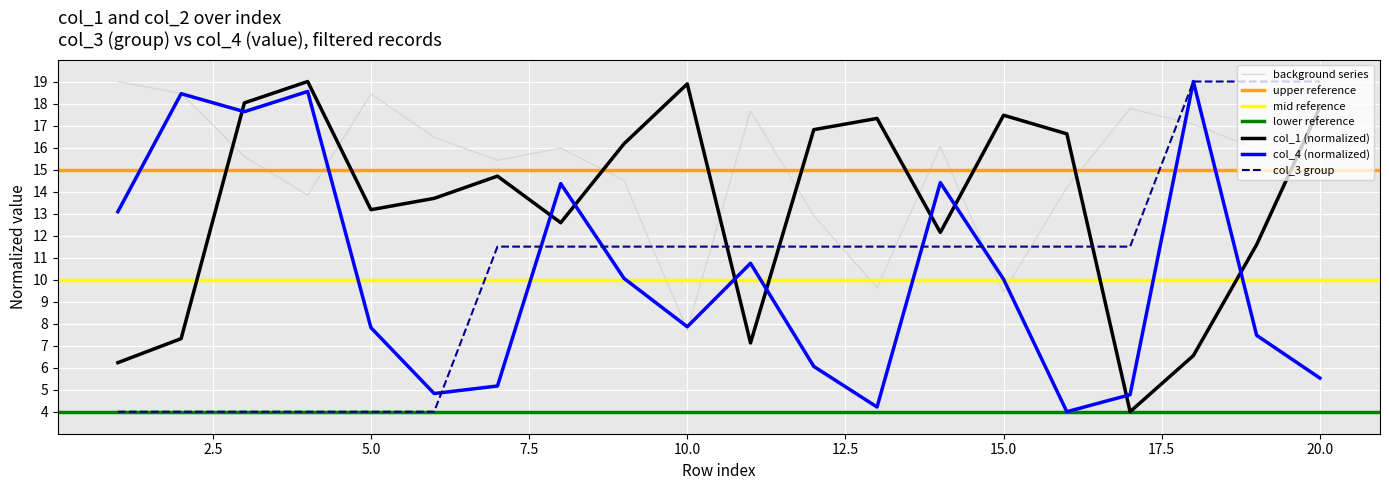

Is this an area chart (filled region under the line)?

No